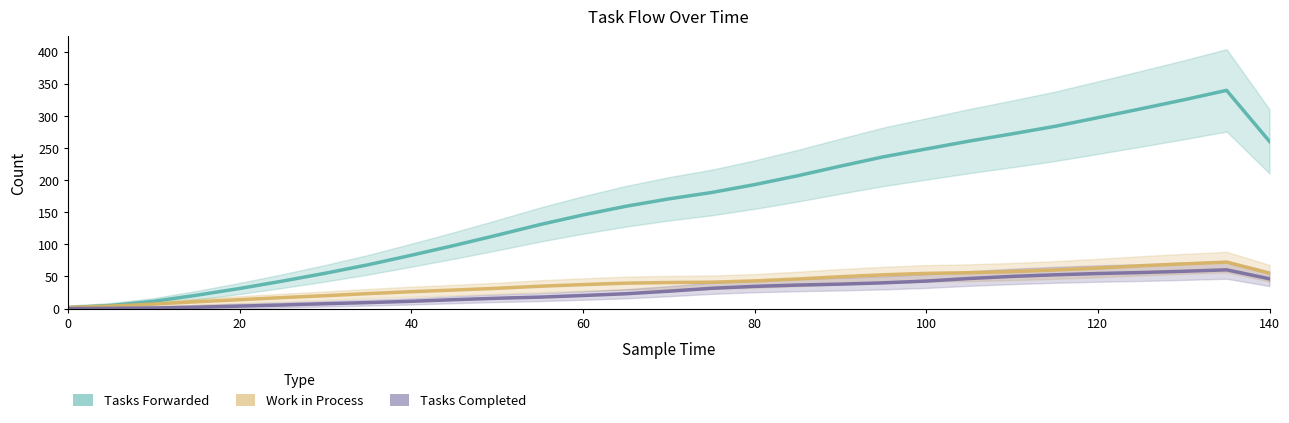

What is the sum of all Tasks Completed values?

805.5